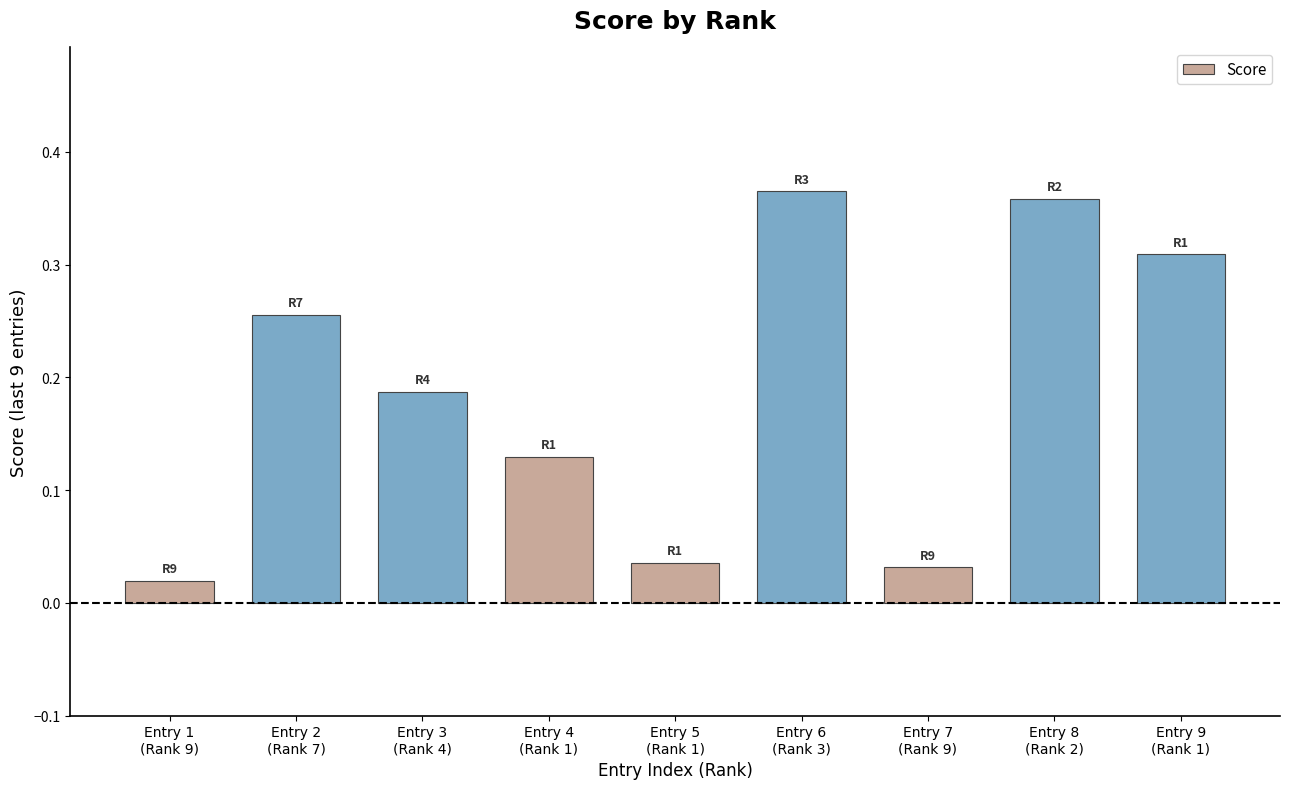

What is the sum of all values?

1.7